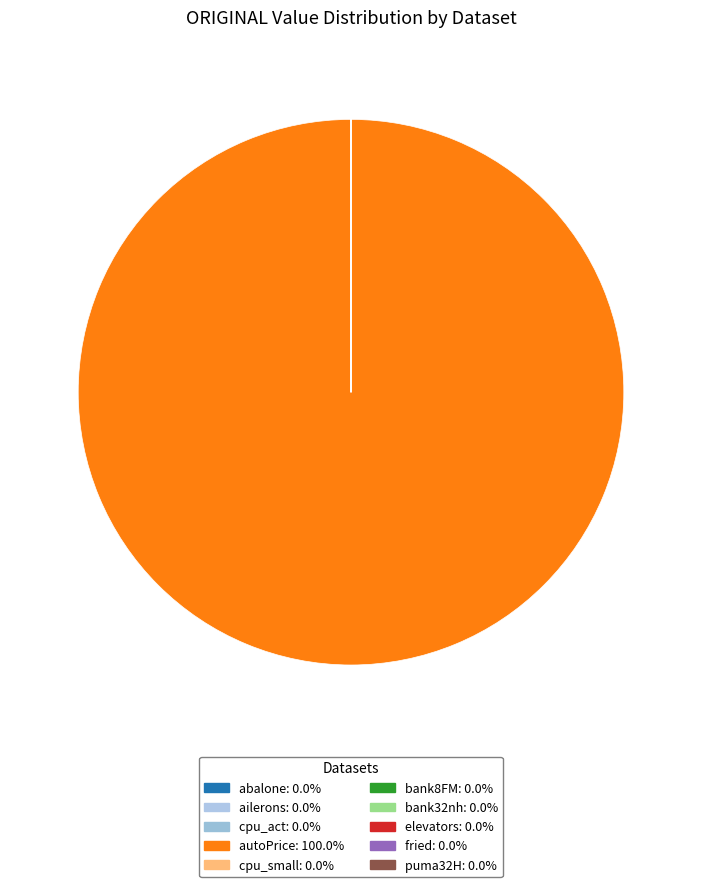

What is the largest slice in the pie chart?

autoPrice